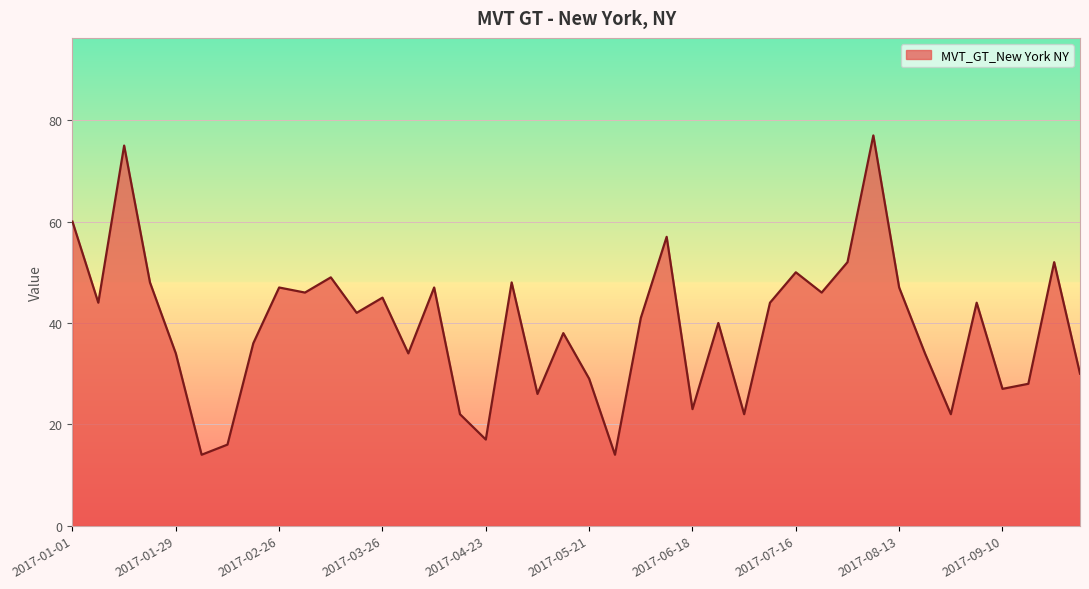

What is the minimum value shown in the chart?

14